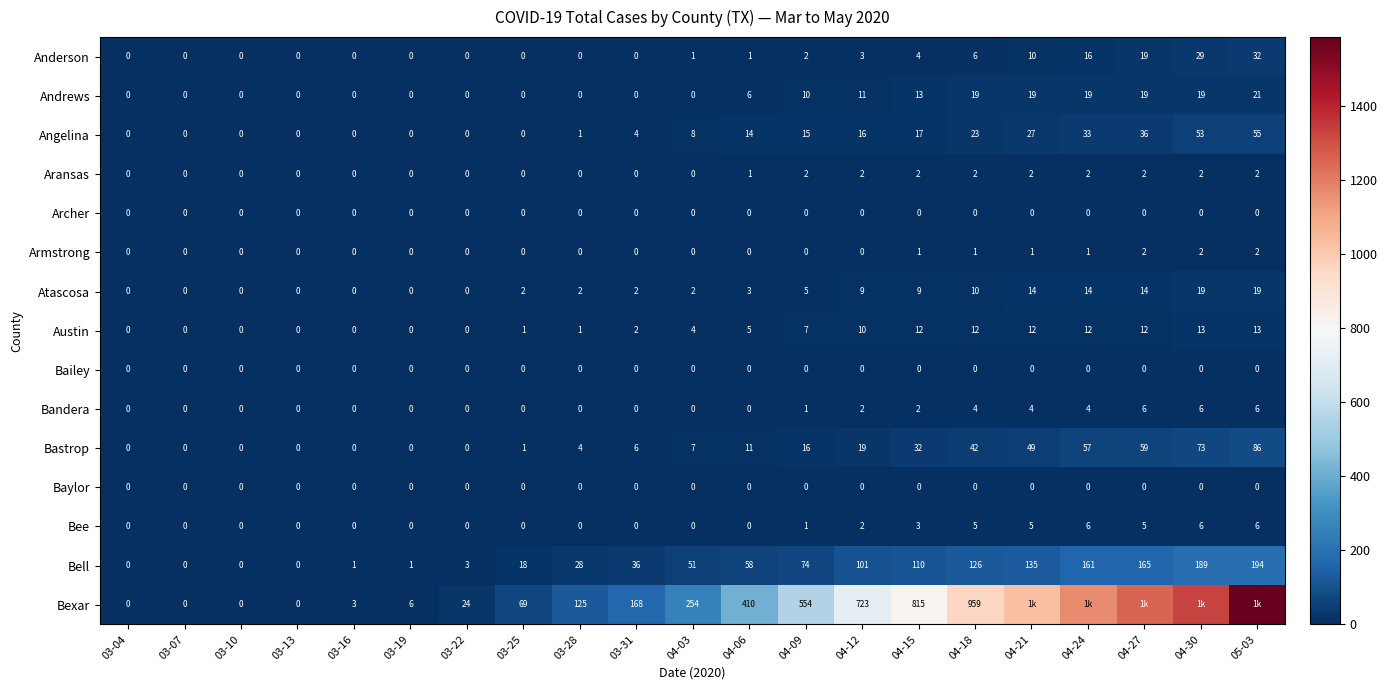

What is the spread (max minus min) of values at 04-12?

723